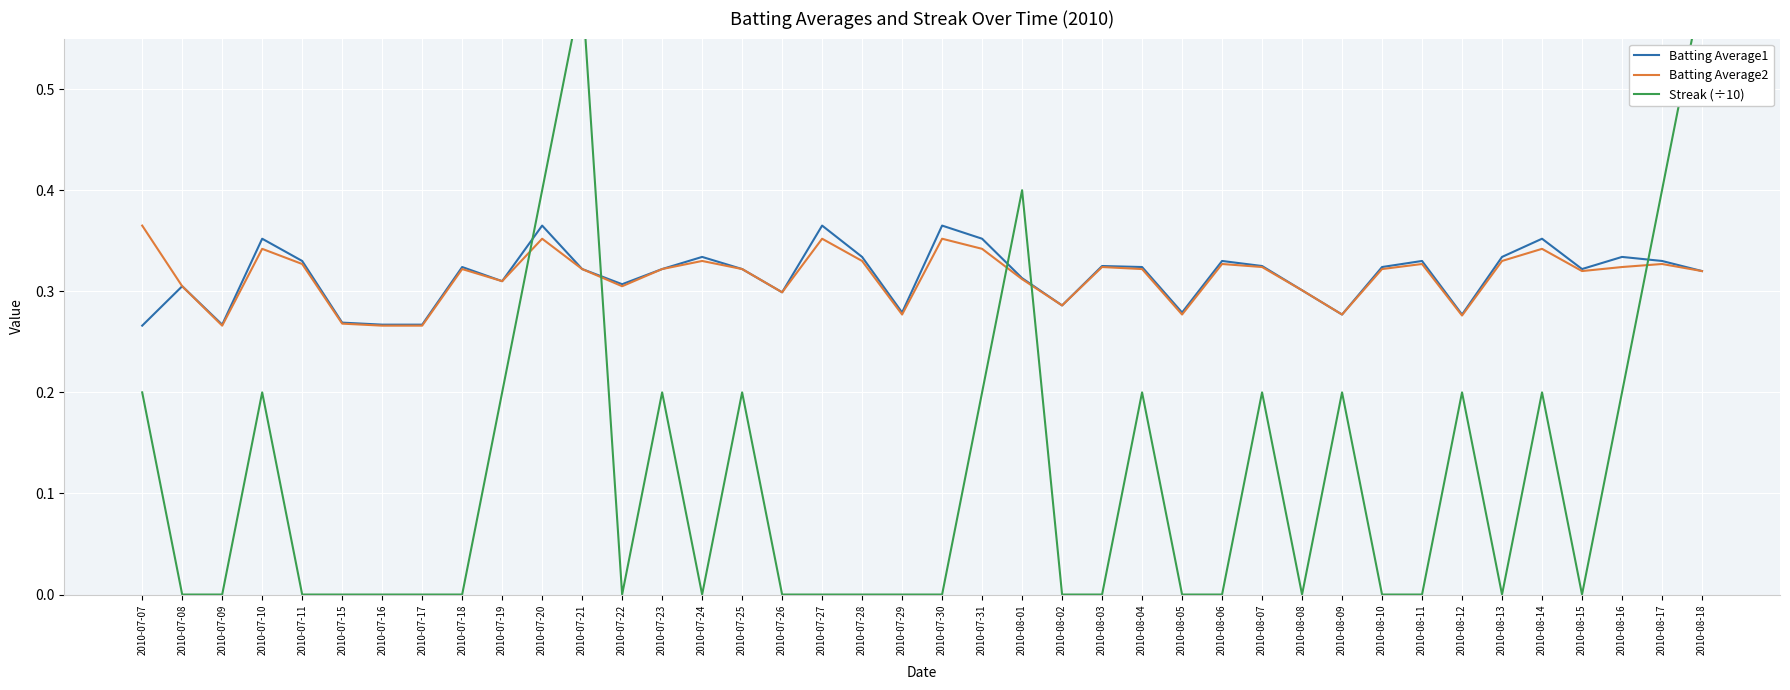

The value of Streak (÷10) at 2010-08-02 is 0.0. True or false?

True